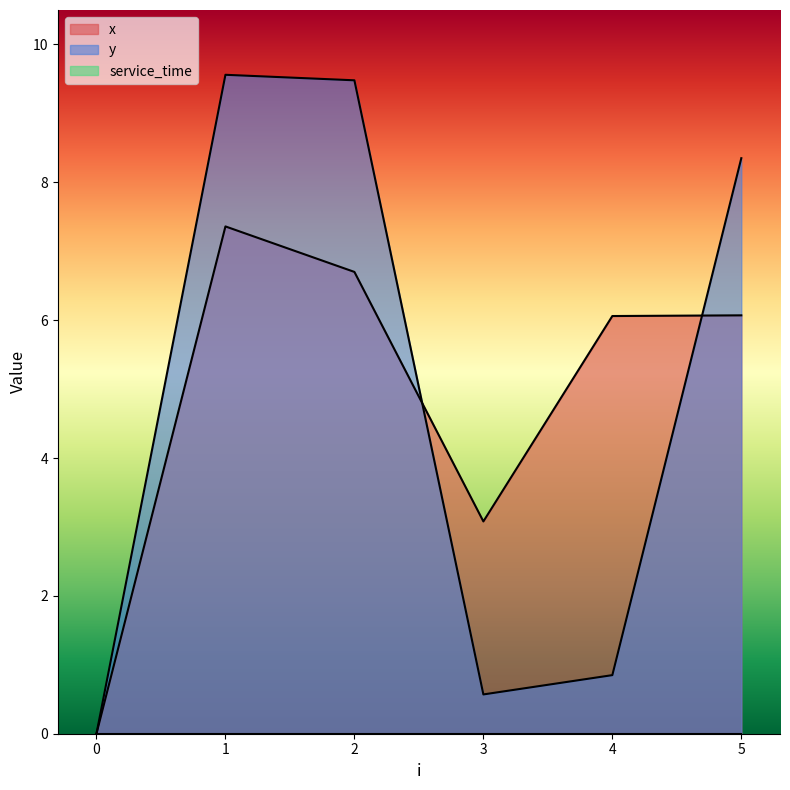

What is the highest value of the x series?

7.4